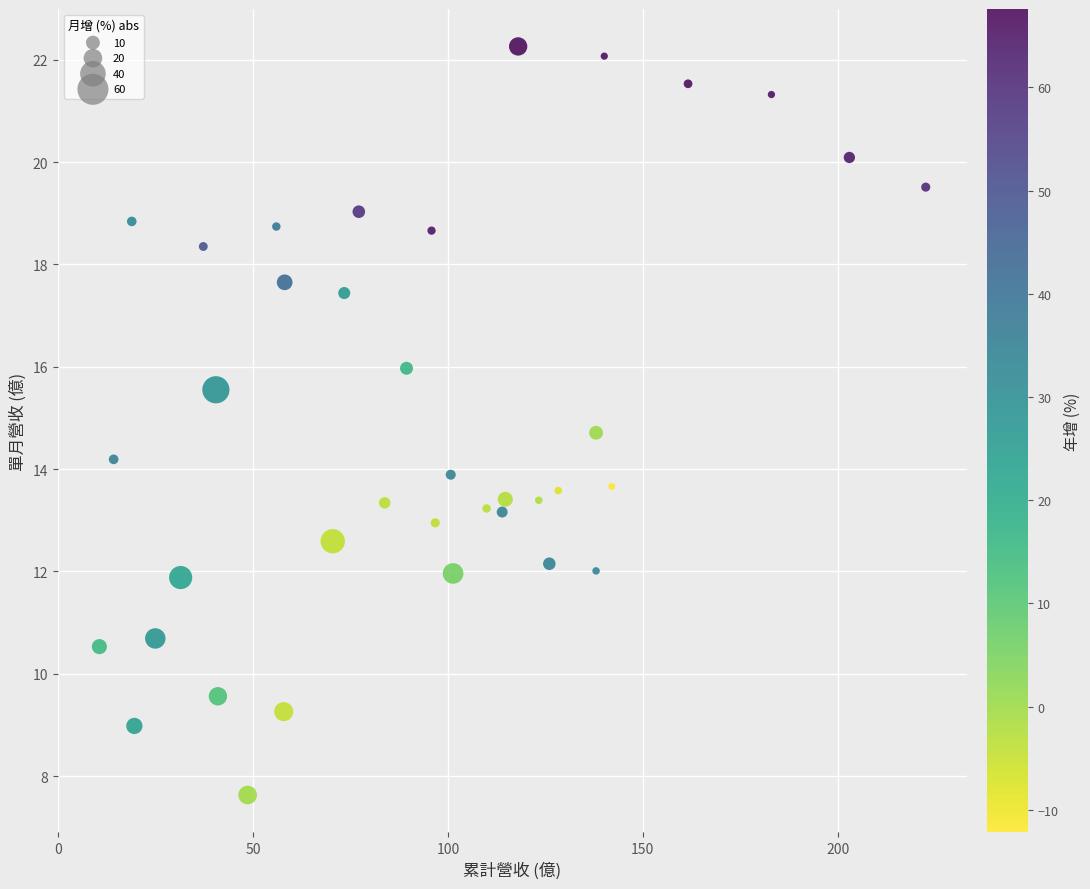

What is the range of X values (max minus min)?

212.1